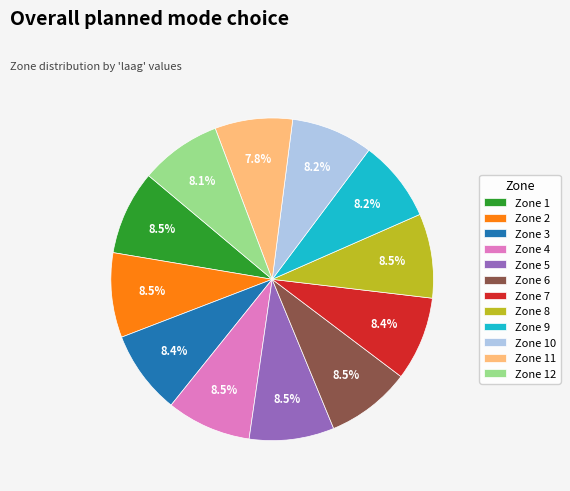

Approximately how many times larger is the value at Zone 11 compared to Zone 9?

1.0